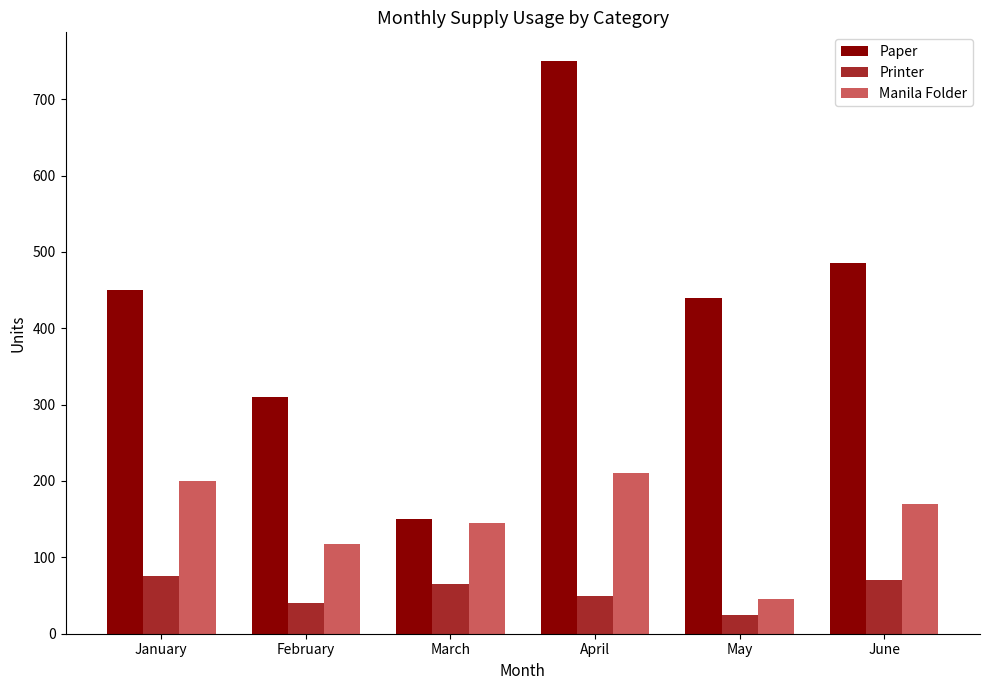

Are the bars grouped side by side (vs. stacked)?

Yes